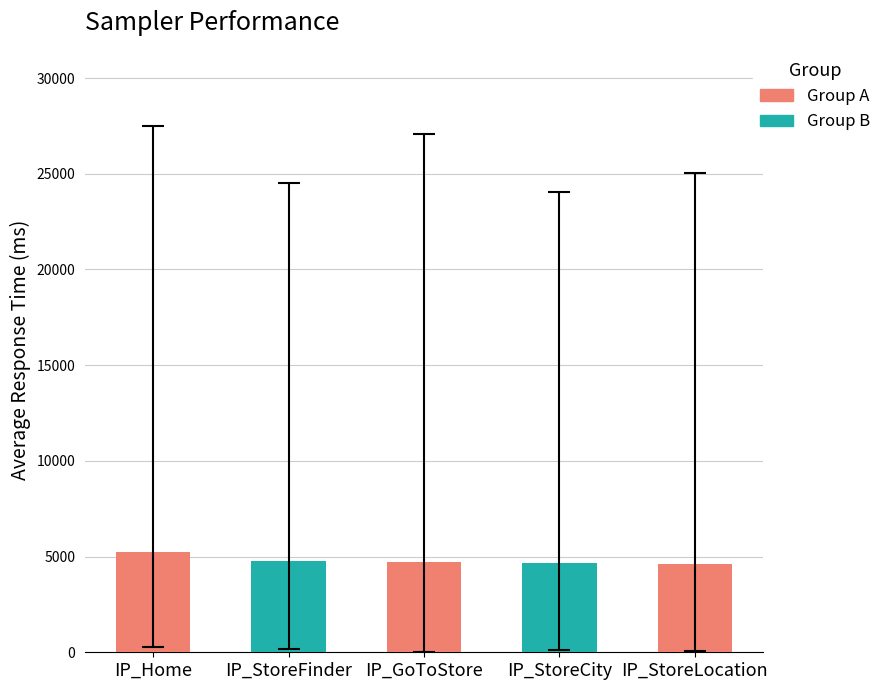

What is the sum of the IP_StoreLocation values at IP_GoToStore and IP_Home?

29626